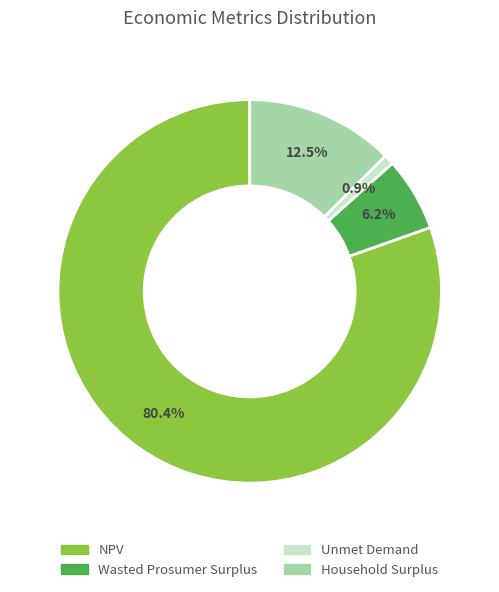

To the nearest percent, what is the average slice percentage?

25%